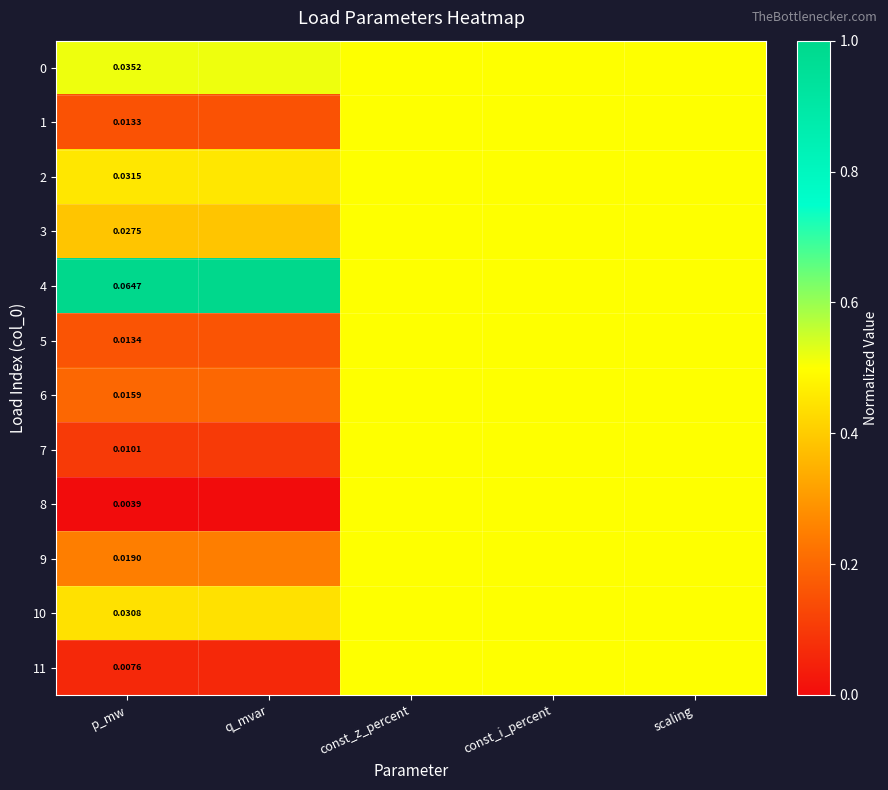

True or false: 5 has a value of 0.2 at const_i_percent.

False